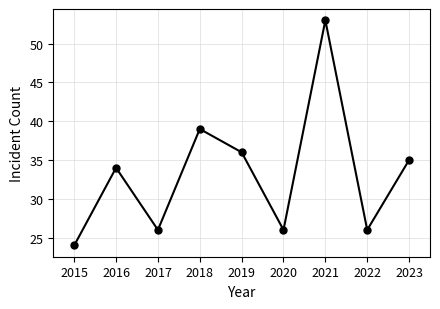

Where is the first local minimum?

2017